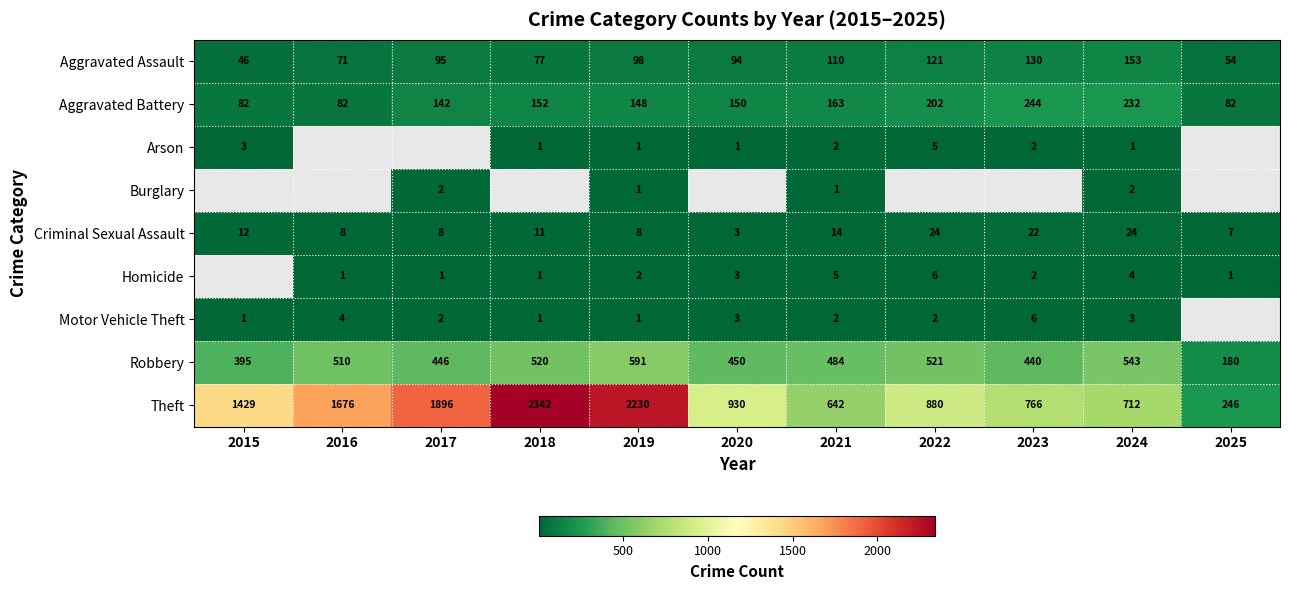

What is the spread (max minus min) of values at 2024?

711